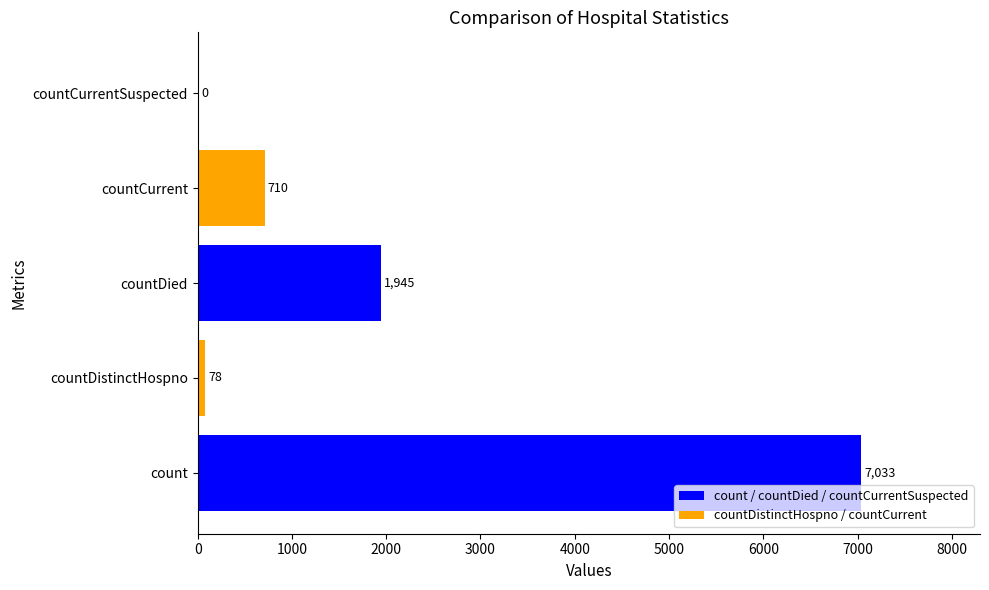

What is the change in value from countDistinctHospno to countCurrentSuspected?

-78